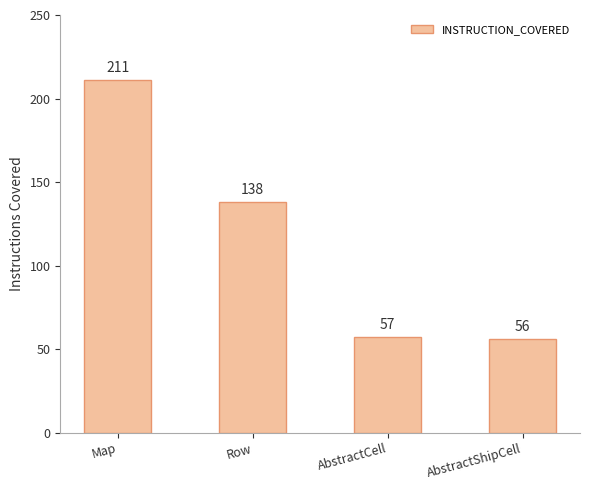

What is the label of the 3rd bar from the right?

Row